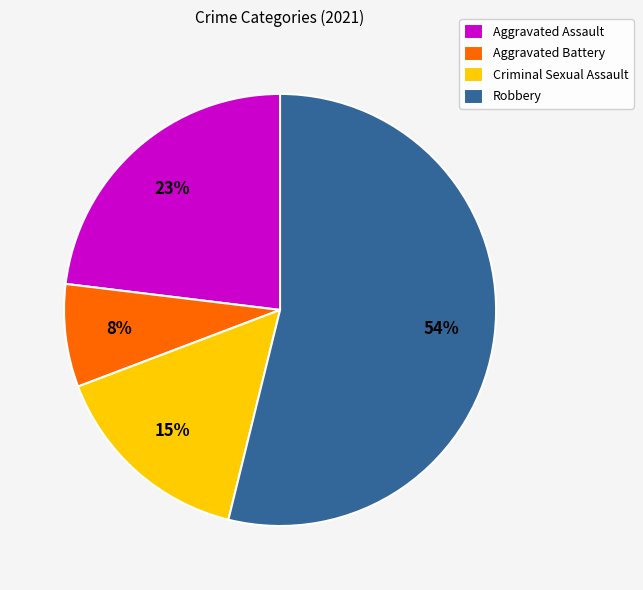

To the nearest percent, what is the combined percentage of Criminal Sexual Assault and Aggravated Battery?

23%